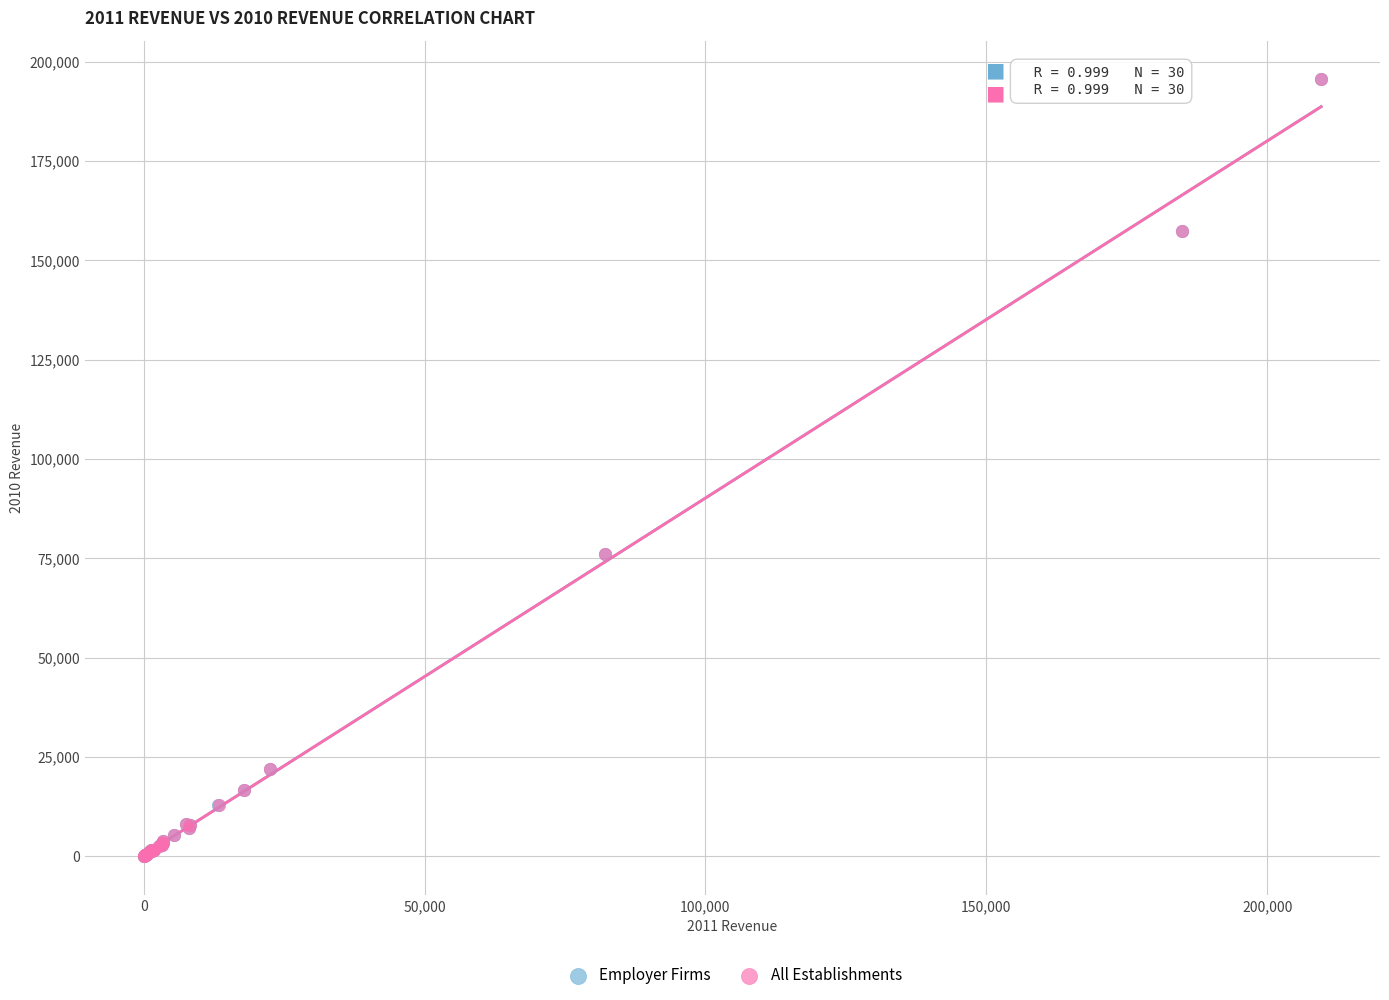

What are all the series names shown in the legend?

Employer Firms, All Establishments